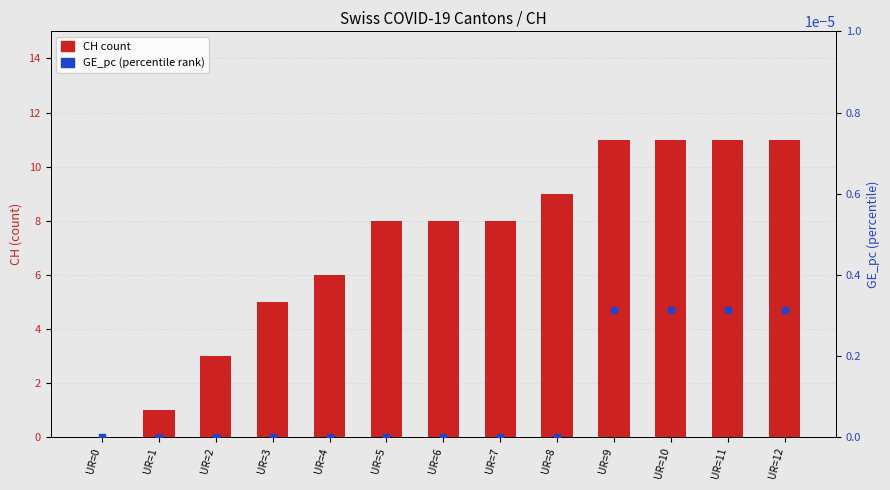

Is the value of GE_pc at UR=6 greater than the value of CH at UR=2?

No